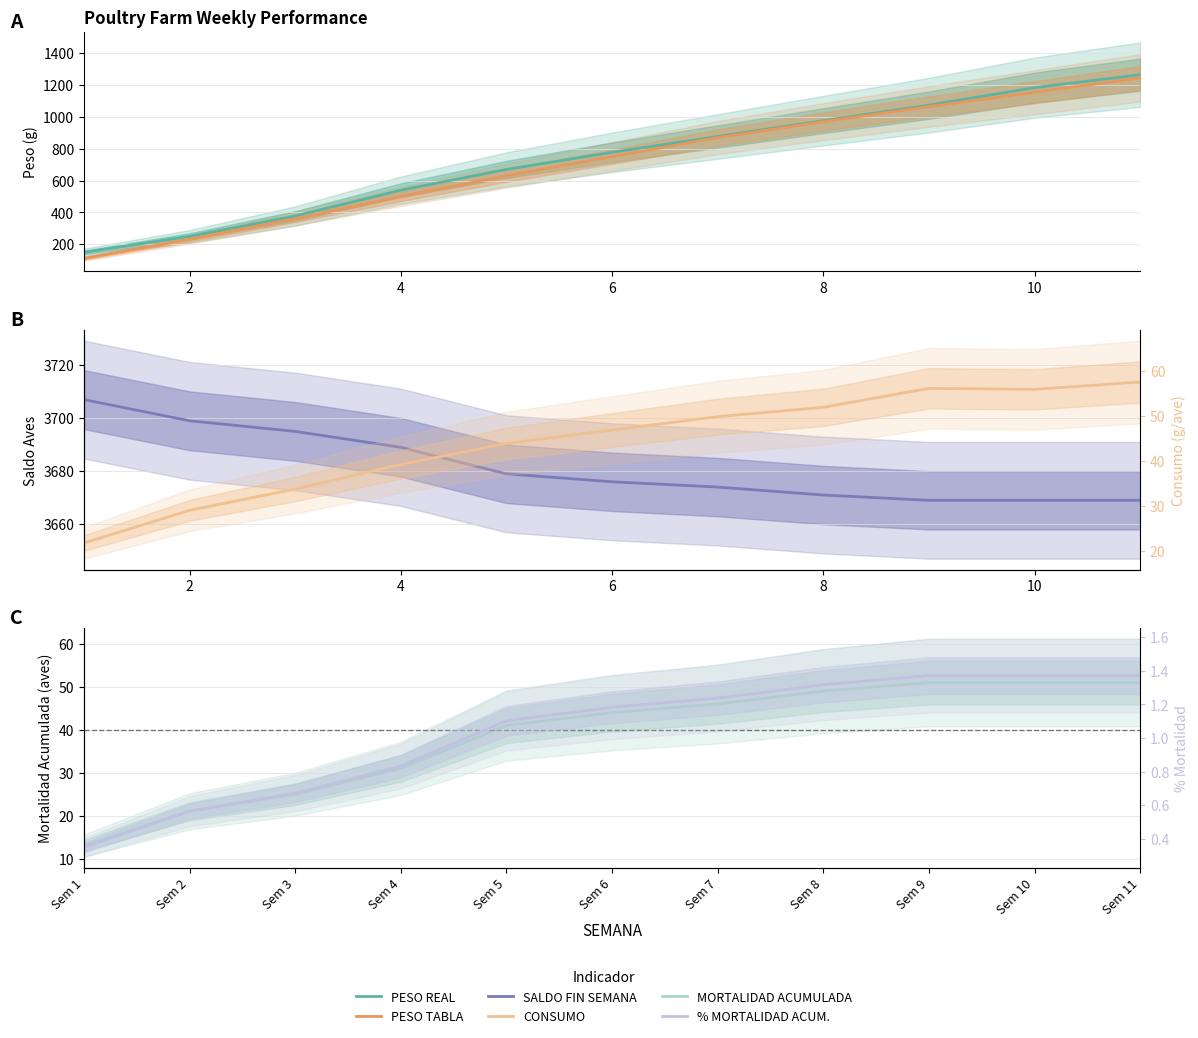

The value of PESO TABLA at 4 is 659.8. True or false?

False